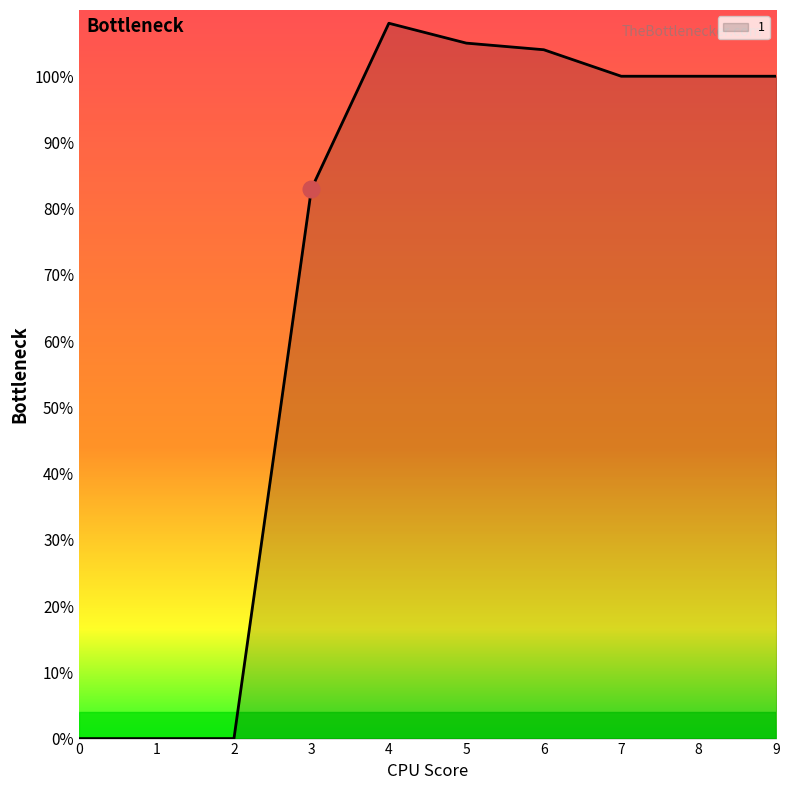

What is the change in value from 1 to 9?

+100